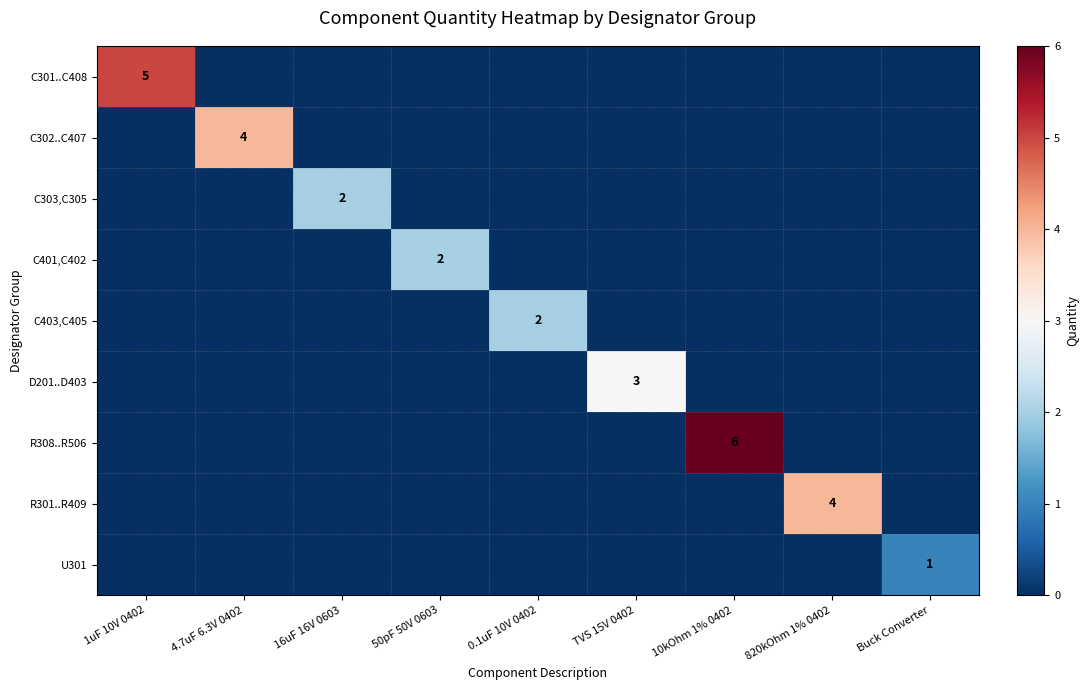

Is it true that C401,C402 equals 1 at 50pF 50V 0603?

False